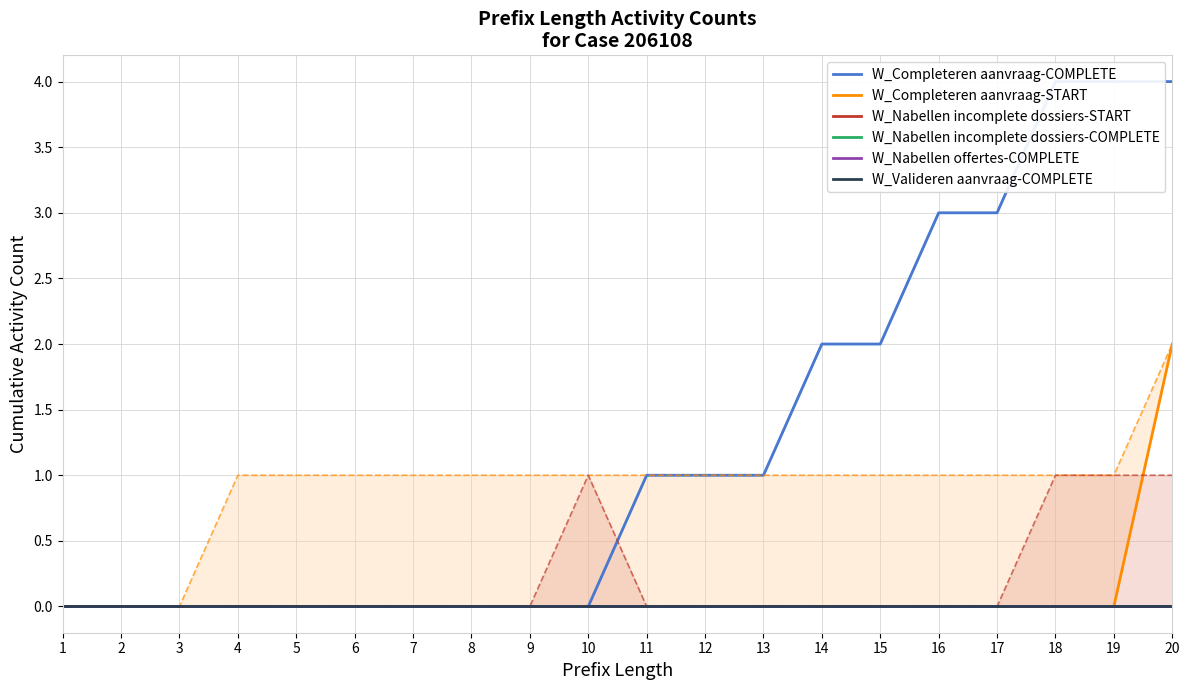

Which series has the widest spread of values?

W_Completeren aanvraag-COMPLETE